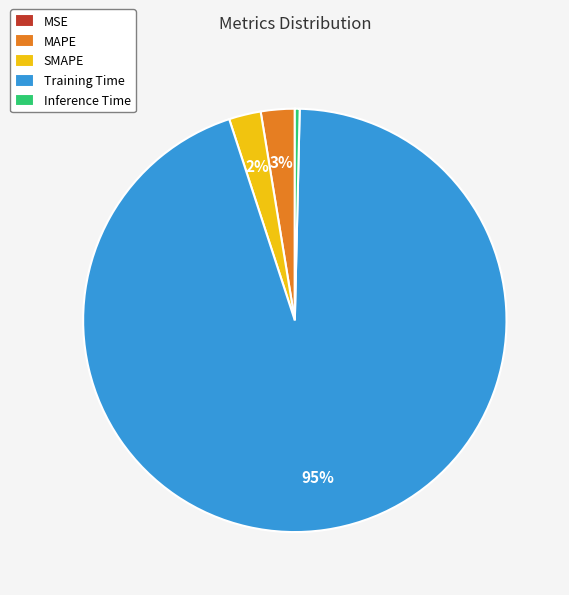

To the nearest percent, what percentage of the pie is MAPE?

3%